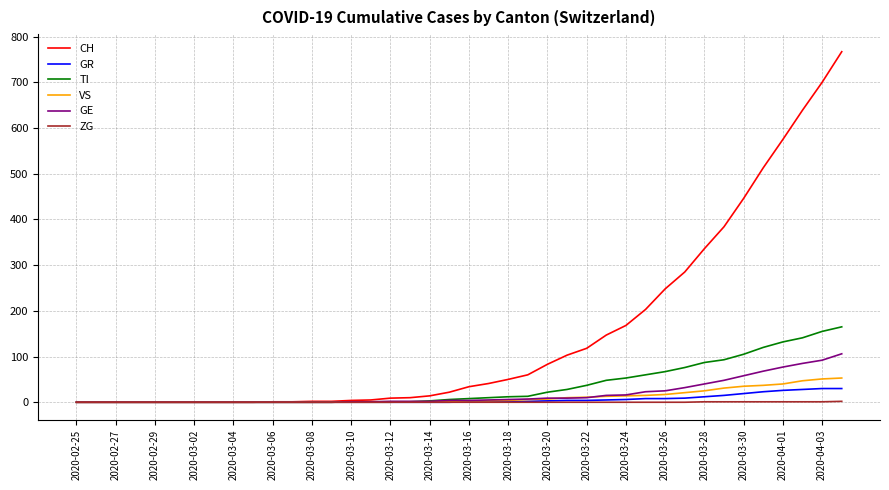

Which series has the largest range (max minus min)?

CH